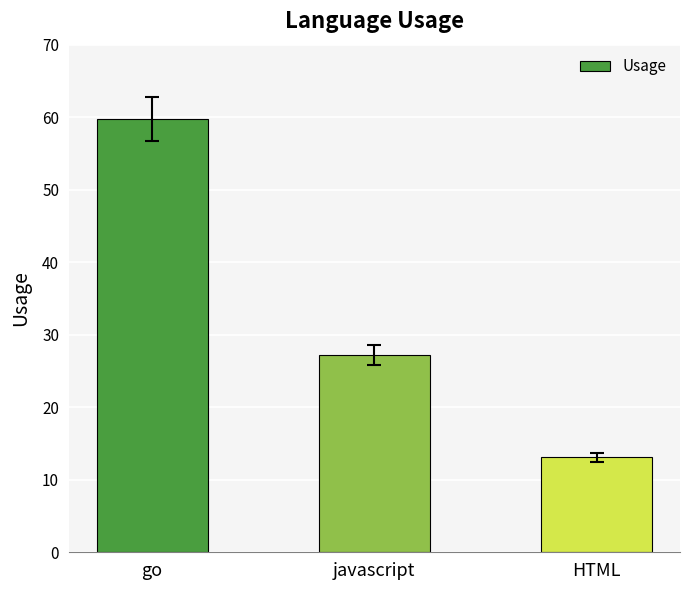

Reading right to left, extract all data points from this chart.

HTML=13.1	javascript=27.2	go=59.8